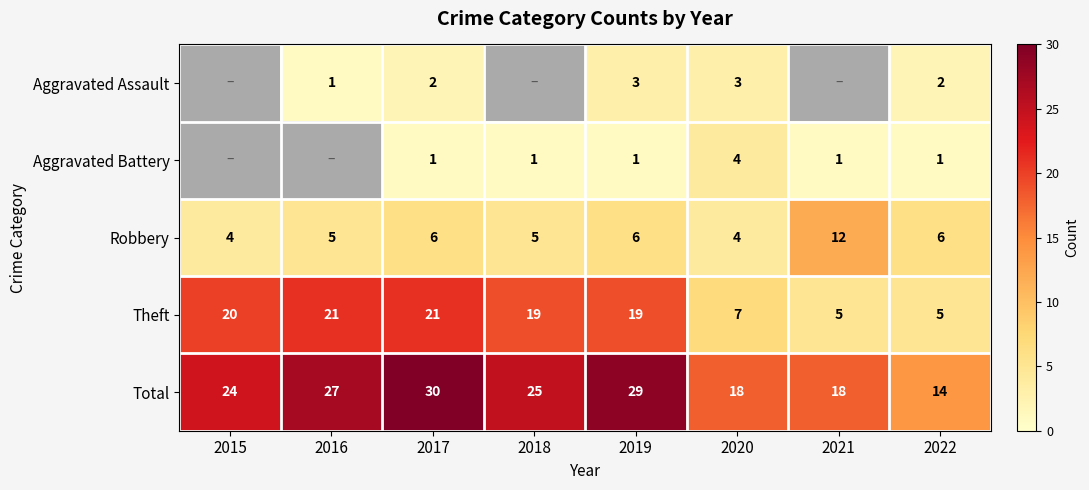

Is it true that Total equals 44 at 2017?

False